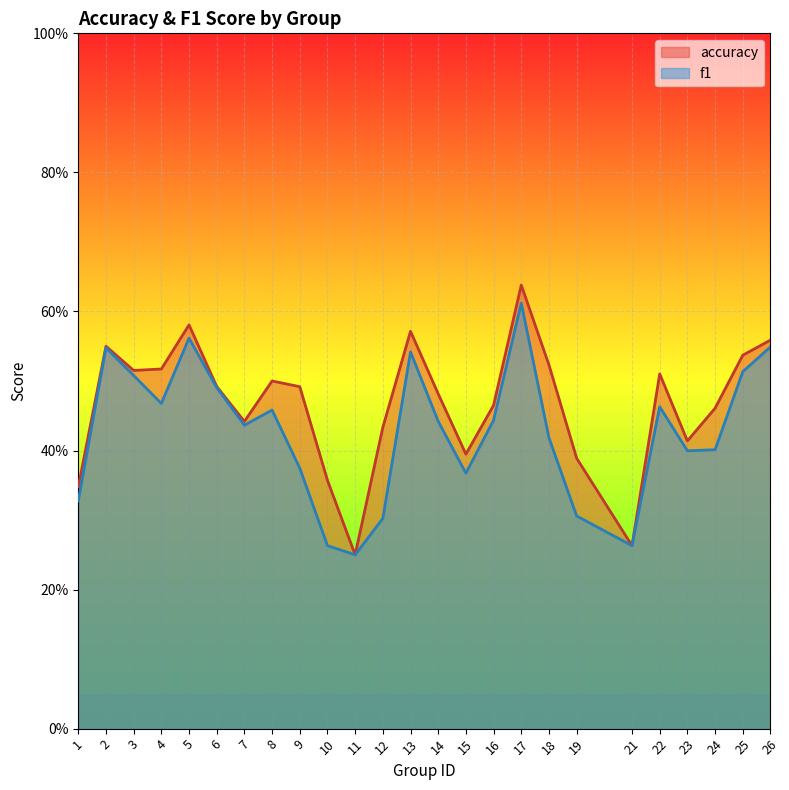

Reading left to right, extract all data points from this chart.

accuracy: 0.3	0.6	0.5	0.5	0.6	0.5	0.4	0.5	0.5	0.4	0.2	0.4	0.6	0.5	0.4	0.5	0.6	0.5	0.4	0.3	0.5	0.4	0.5	0.5	0.6
f1: 0.3	0.5	0.5	0.5	0.6	0.5	0.4	0.5	0.4	0.3	0.2	0.3	0.5	0.4	0.4	0.4	0.6	0.4	0.3	0.3	0.5	0.4	0.4	0.5	0.5